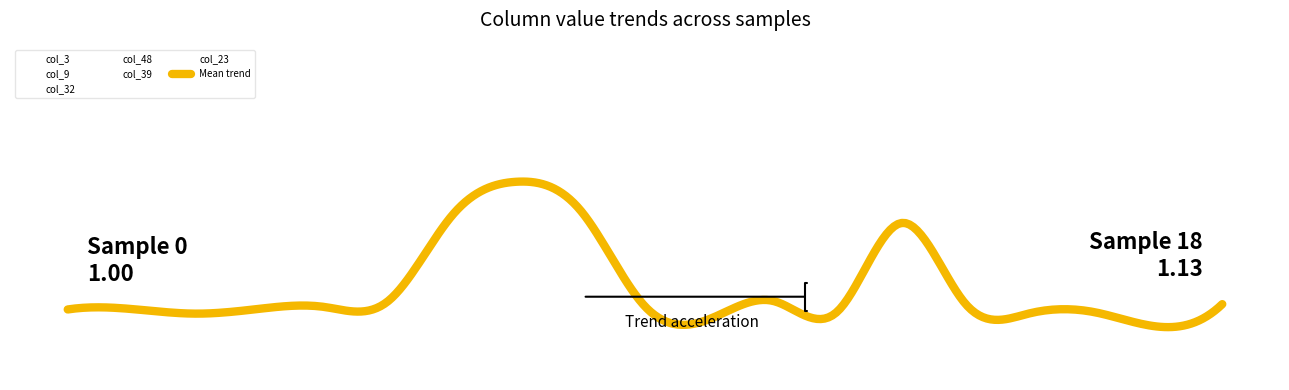

What is the average value of the col_3 series?

2.1